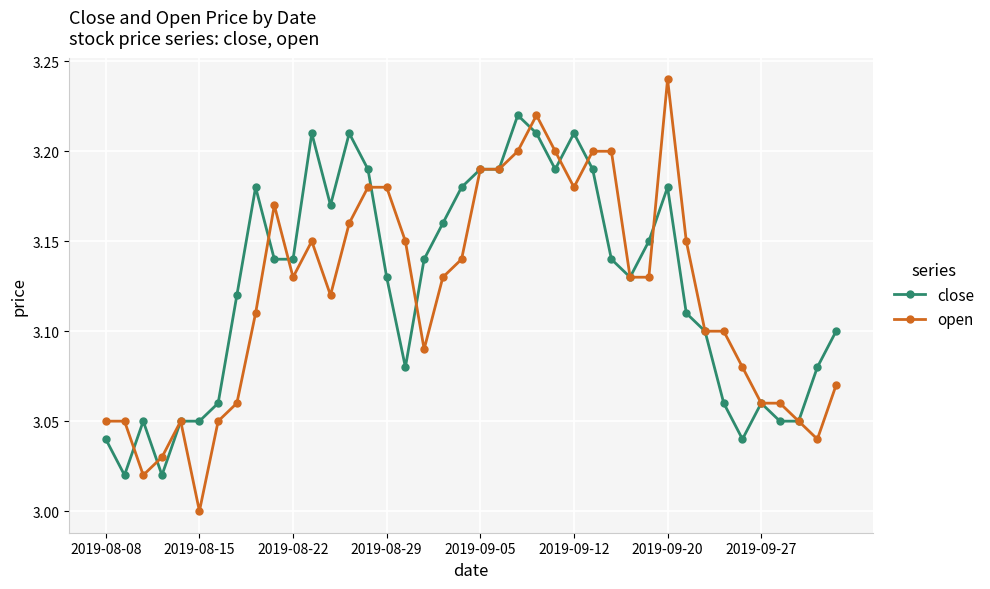

True or false: open and close cross at least once.

True